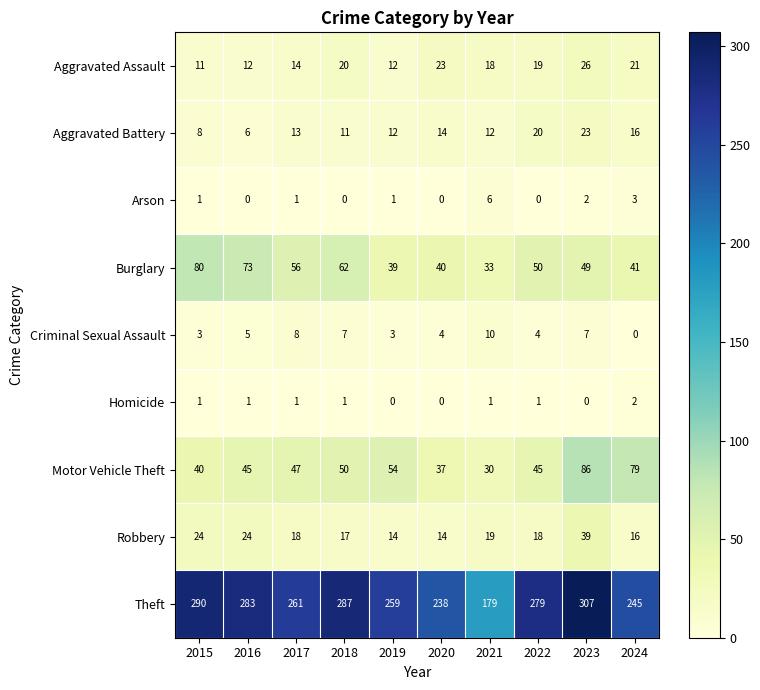

What value does the Robbery series have at 2024?

16